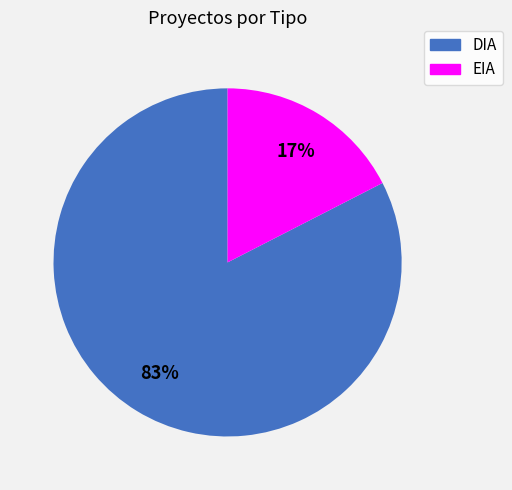

How many segments does this pie chart have?

2